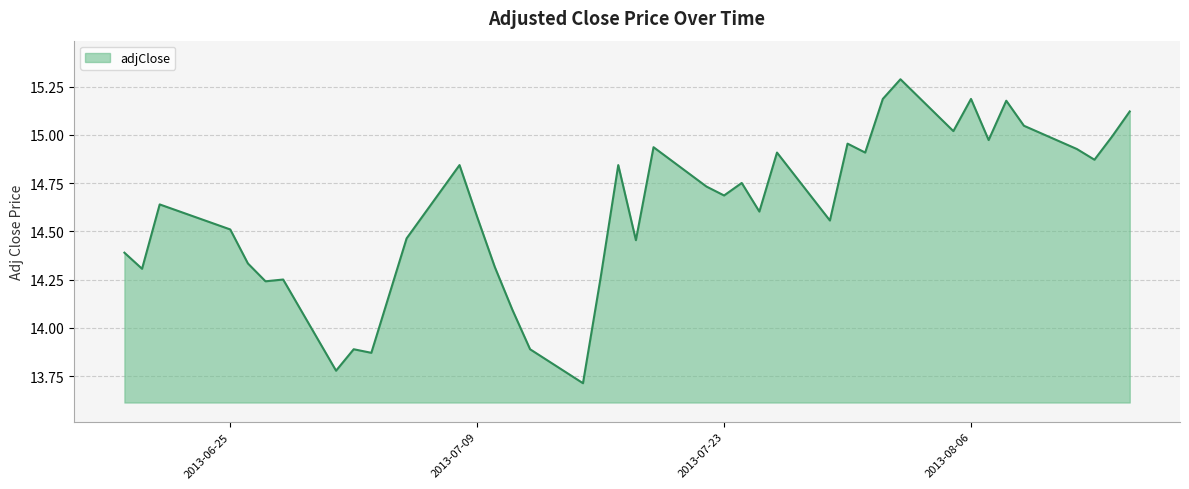

What is the greatest value displayed?

15.3